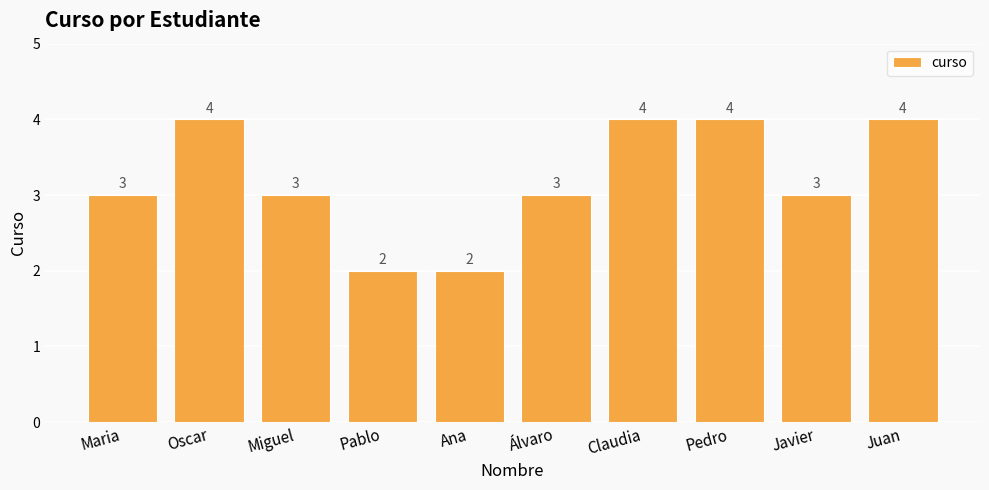

How many values are below 3?

2